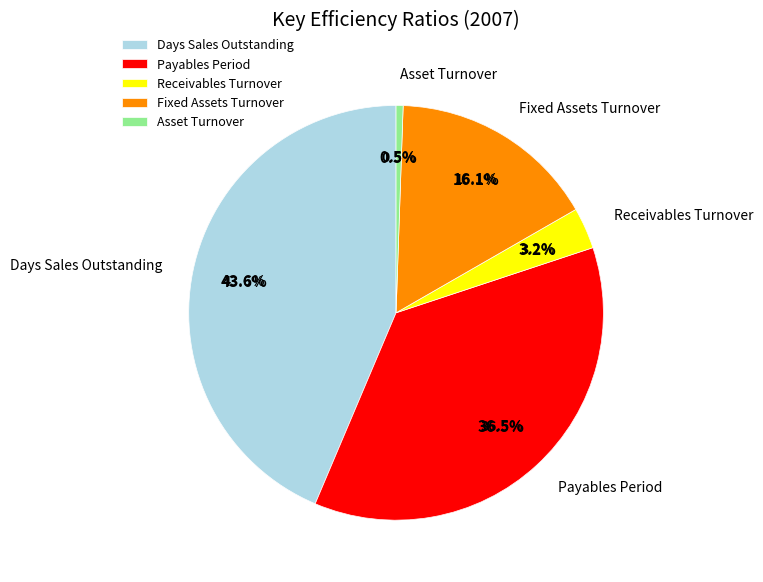

Rank the categories by value from highest to lowest.

Days Sales Outstanding, Payables Period, Fixed Assets Turnover, Receivables Turnover, Asset Turnover